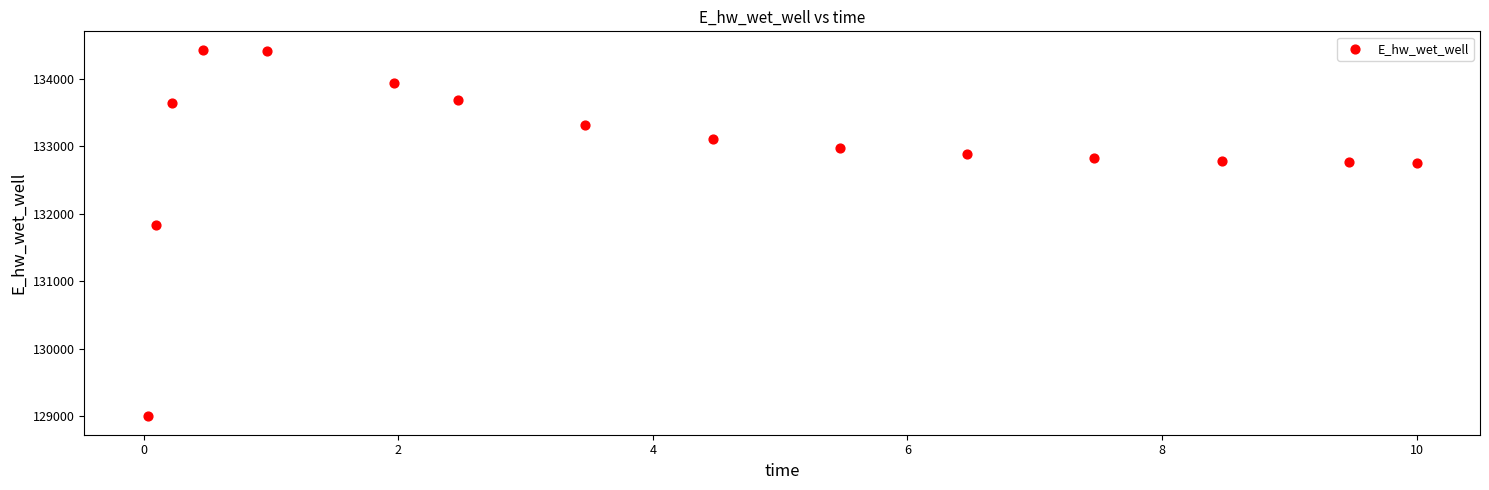

What is the range of Y values (max minus min)?

5434.9